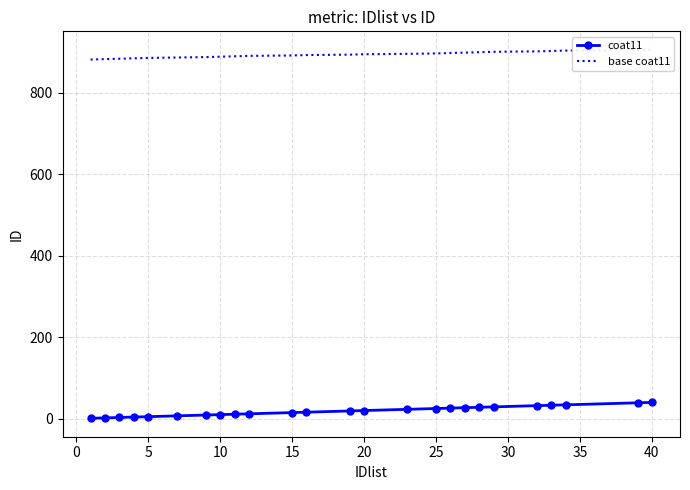

How many values in the coat11 series are below 19?

12